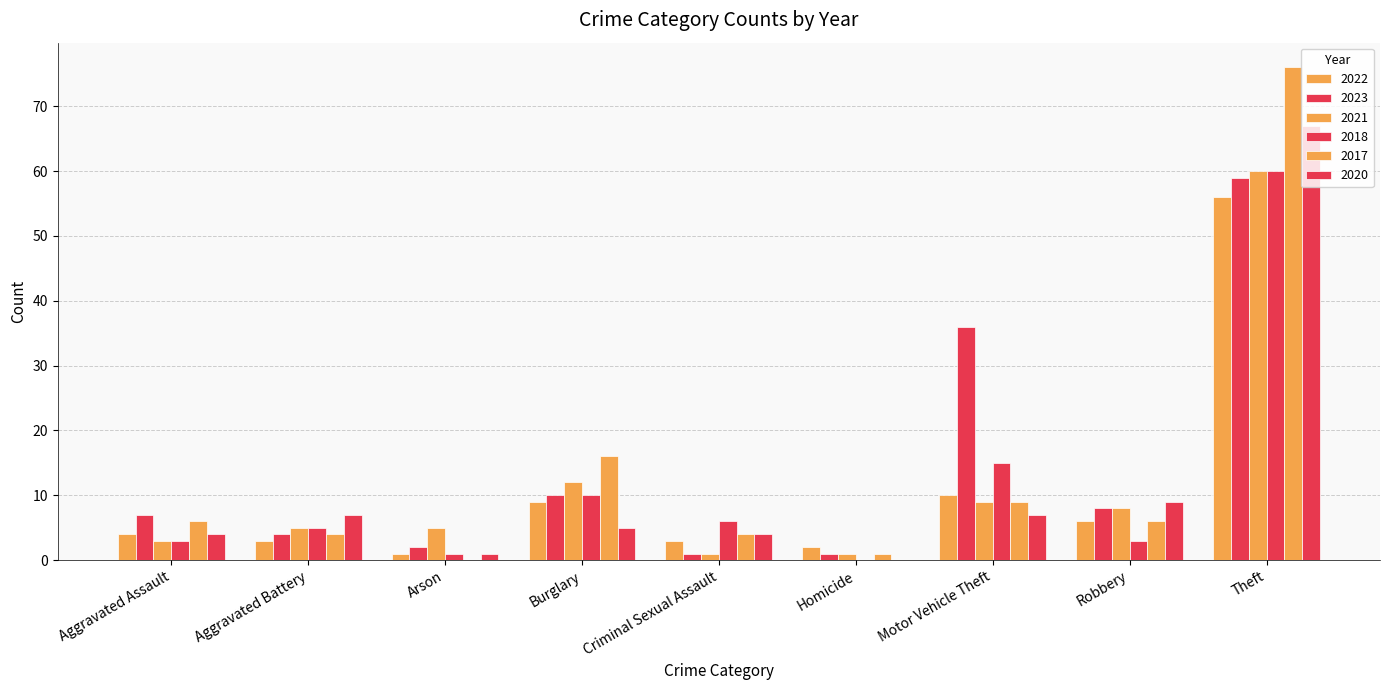

How many data points does each series have?

9